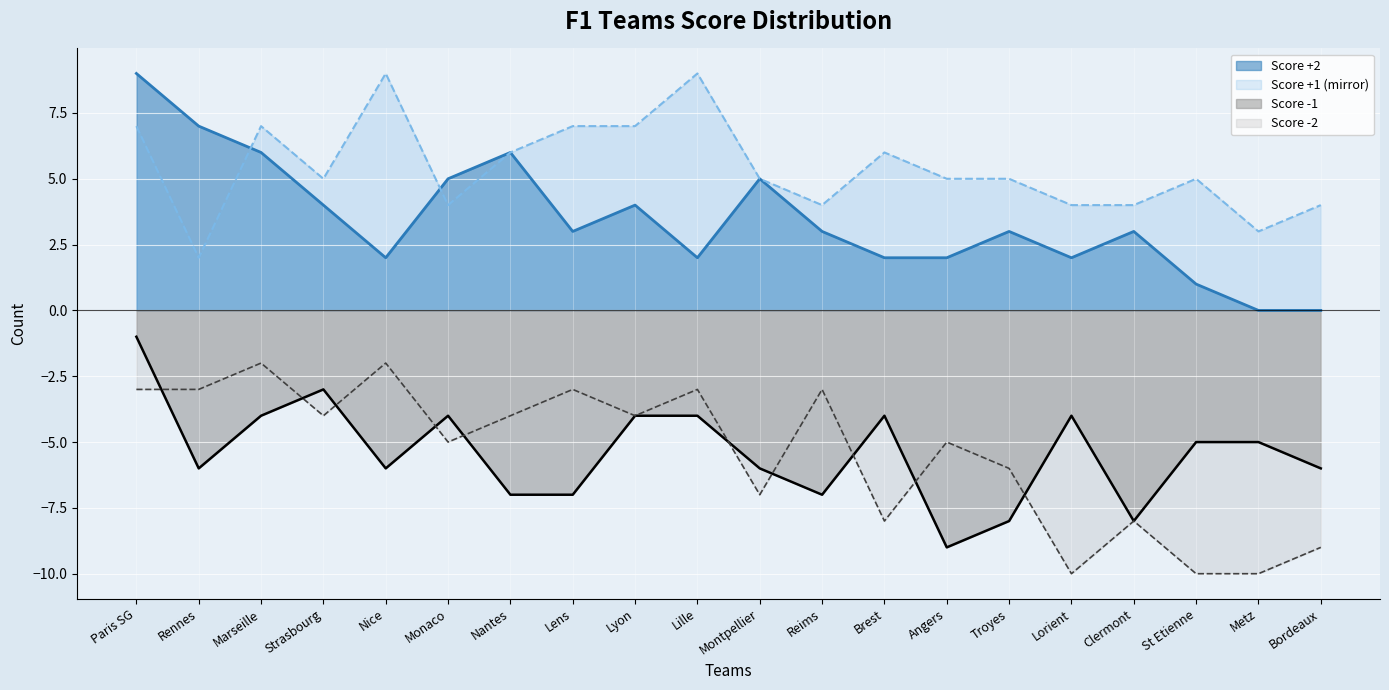

List the series in order of their peak value, lowest first.

Score -2, Score -1, Score +2, Score +1